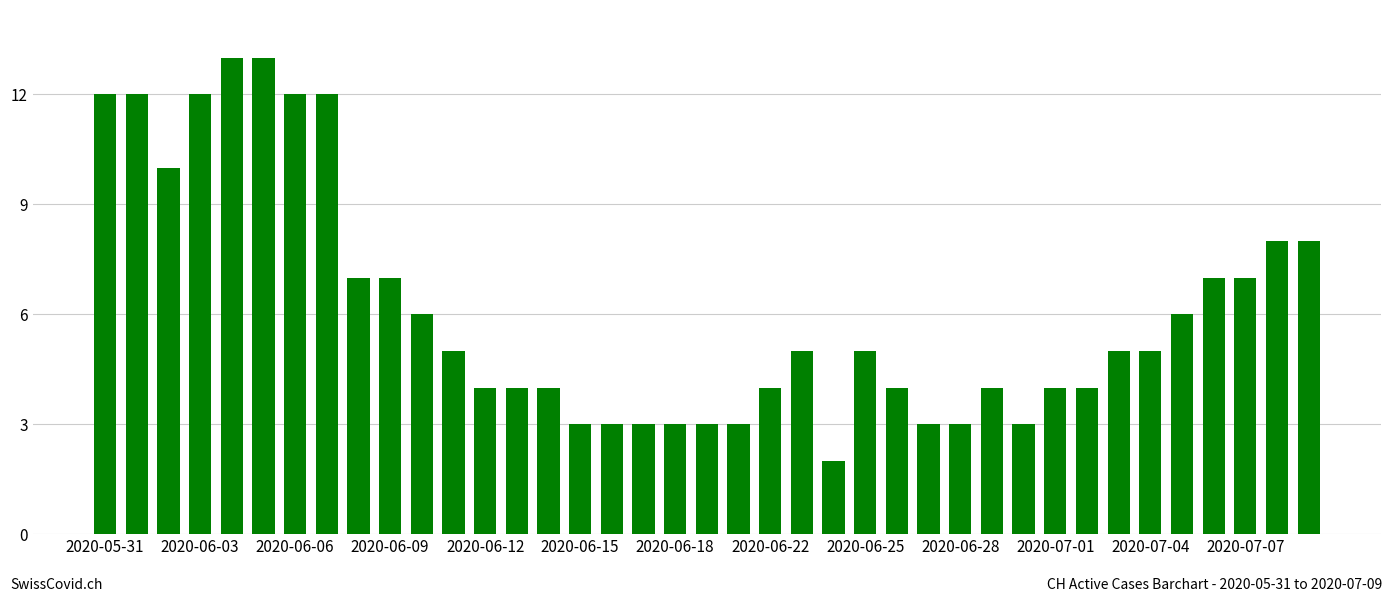

What is the value of the 23rd bar from the left?

5